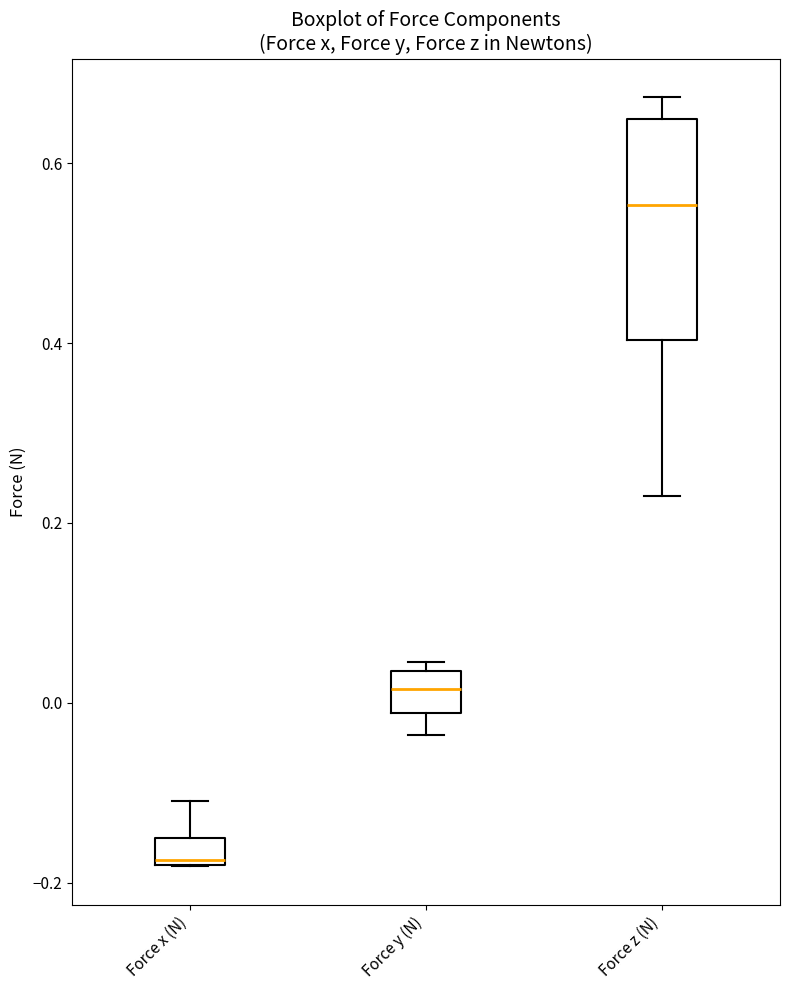

Which box has the highest median line?

Force z (N)